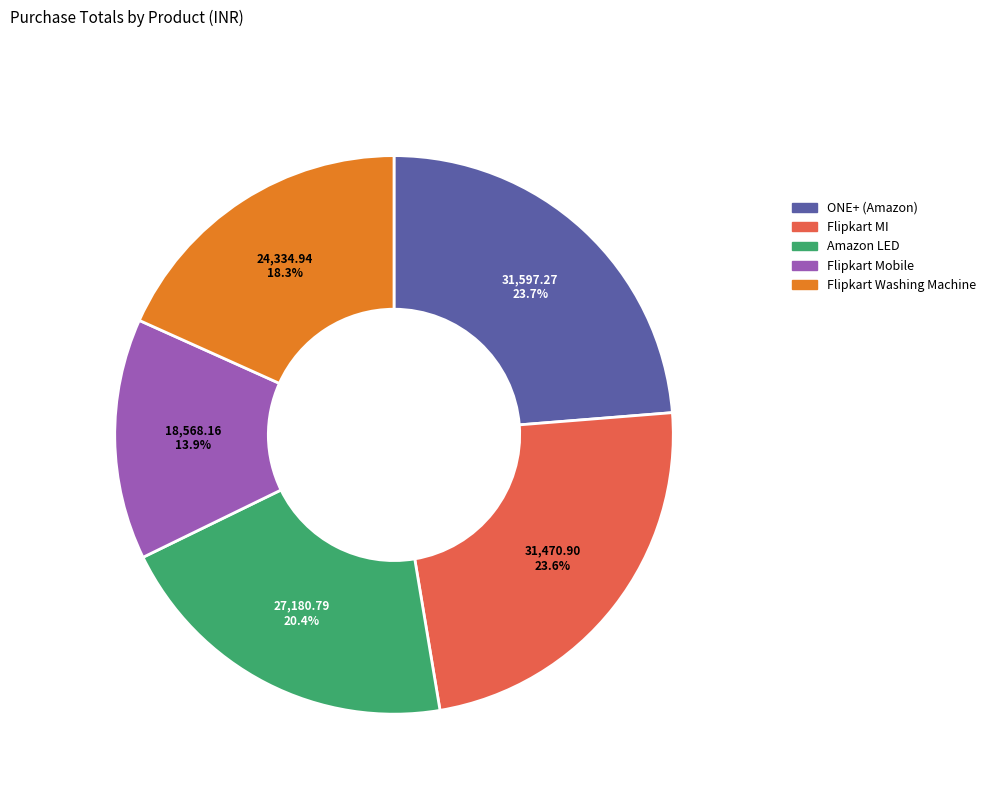

Does Flipkart Mobile represent more than half of the total?

No